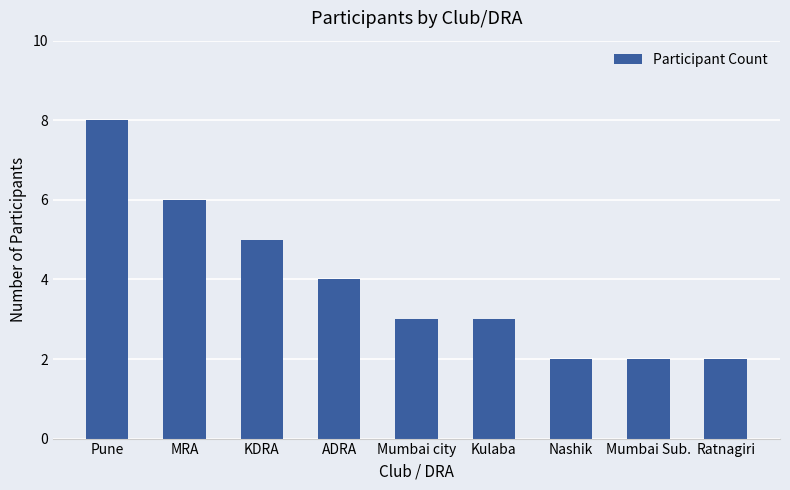

How many bars are there in total?

9